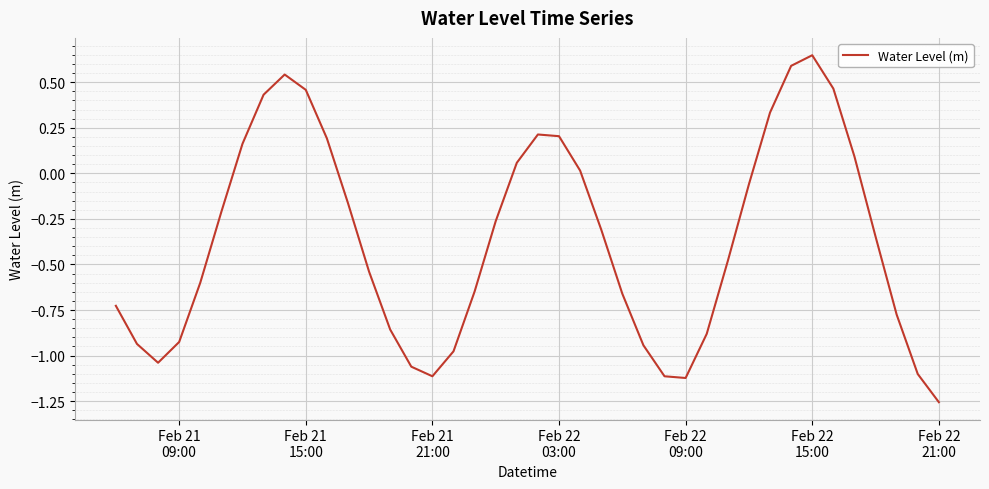

What is the difference between the maximum and minimum values?

1.9